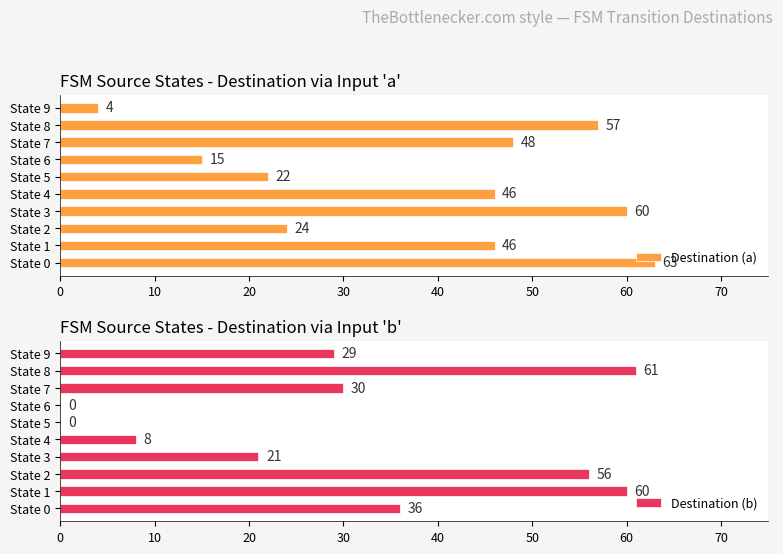

Which category has the highest value in the Destination (b) series?

State 8